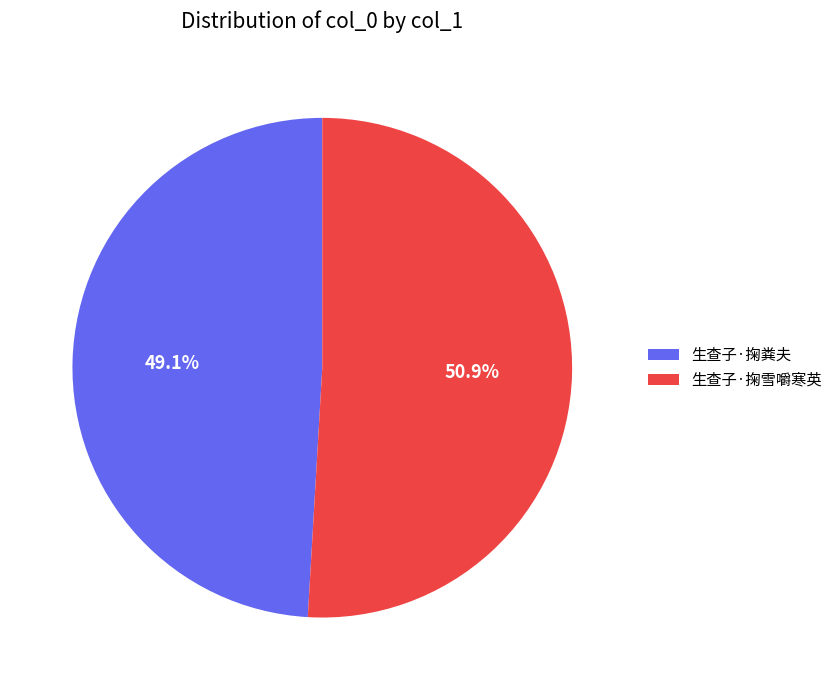

How many segments does this pie chart have?

2